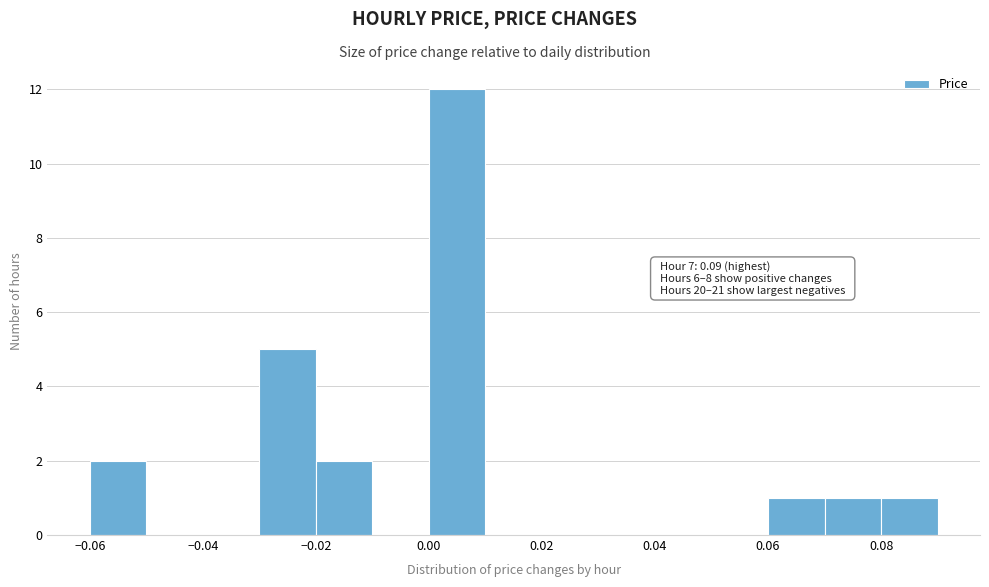

Which range on the x-axis has the tallest bar?

0.00 to 0.01